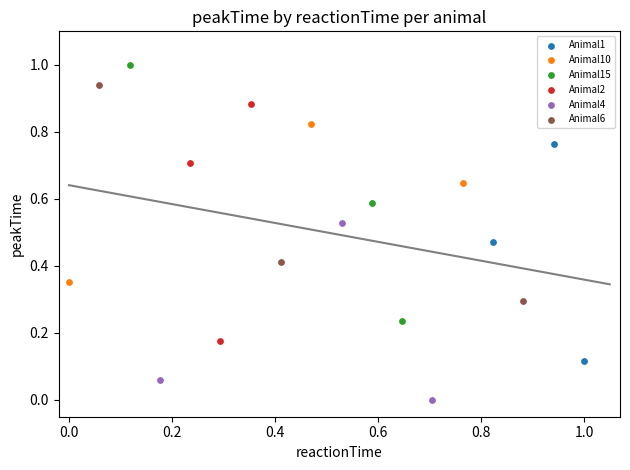

What are all the series names shown in the legend?

Animal1, Animal10, Animal15, Animal2, Animal4, Animal6